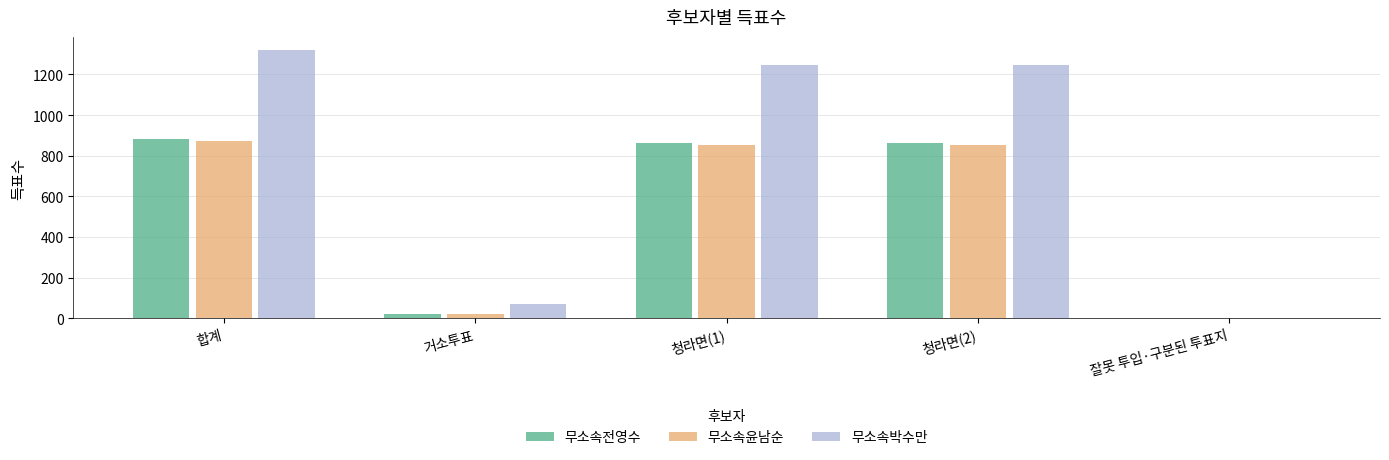

Which category has the highest value in the 무소속윤남순 series?

합계